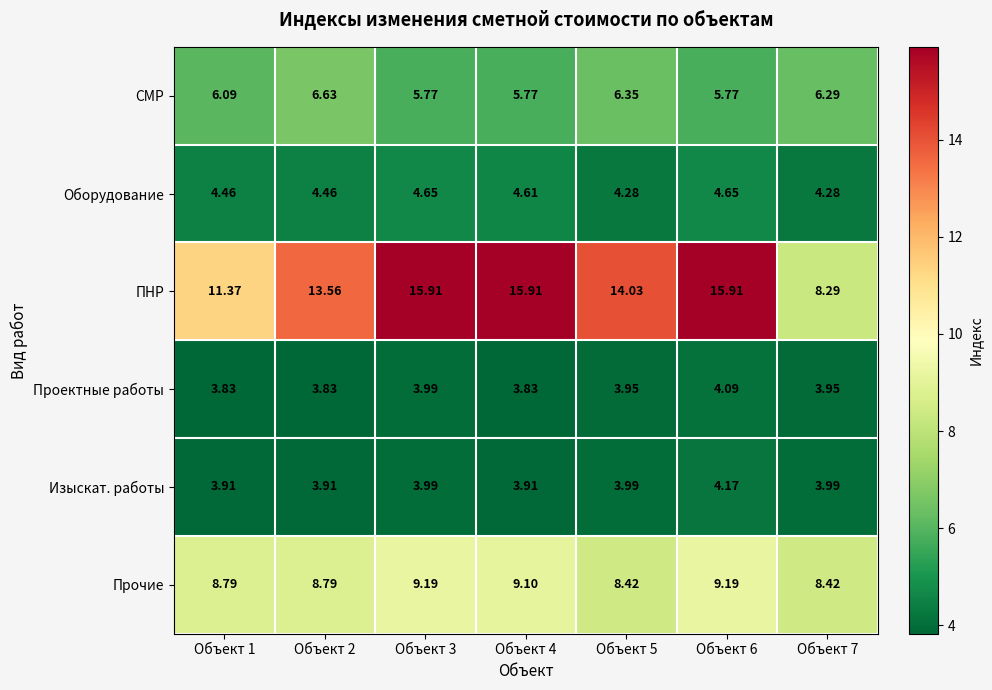

Count the number of data series in this chart.

6